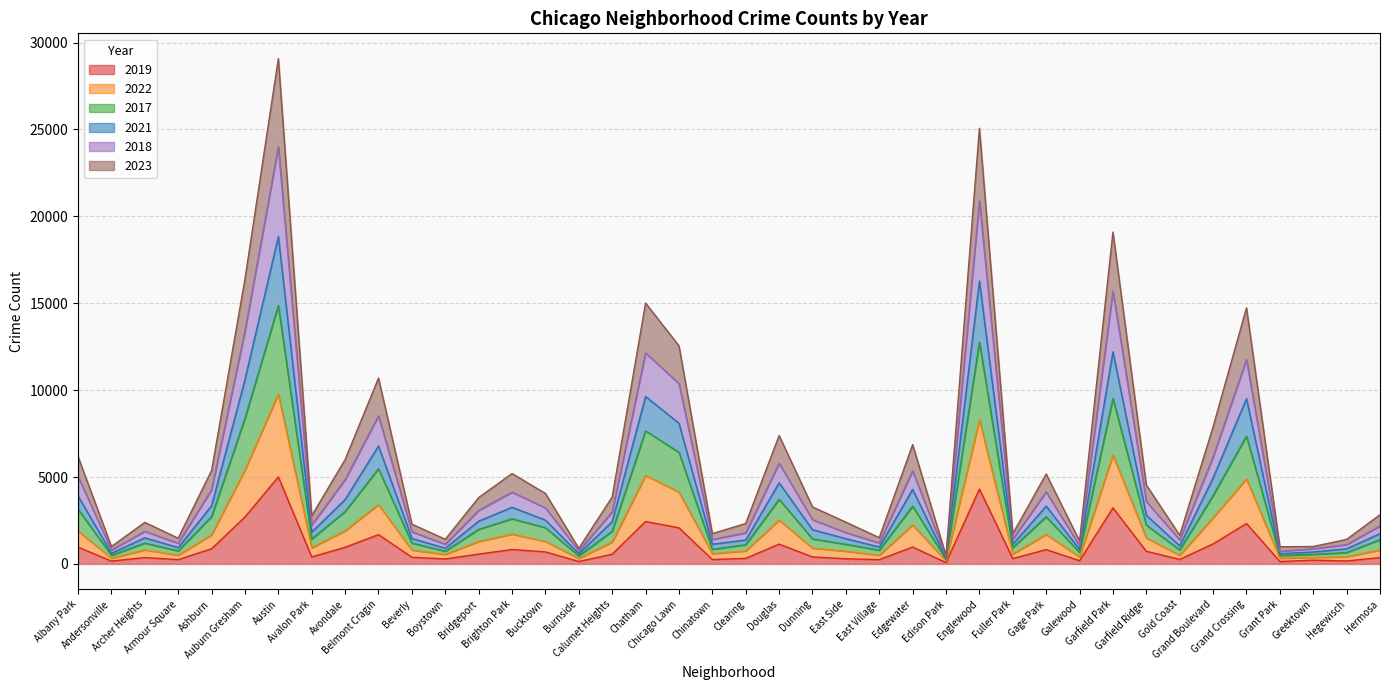

True or false: 2018 and 2019 cross at least once.

False